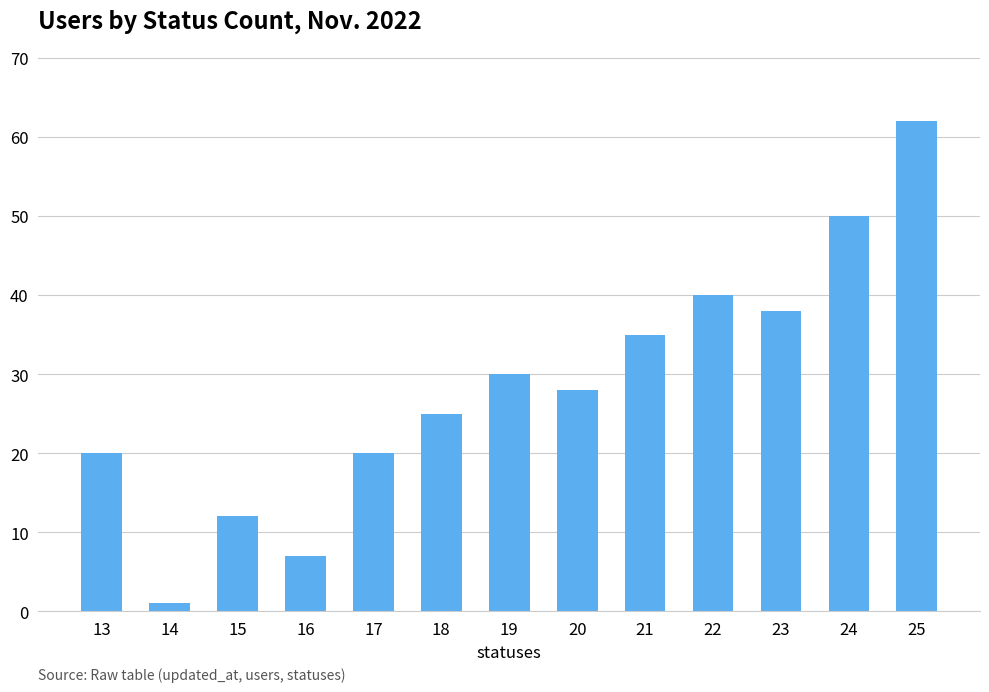

Reading right to left, extract all data points from this chart.

25=62	24=50	23=38	22=40	21=35	20=28	19=30	18=25	17=20	16=7	15=12	14=1	13=20